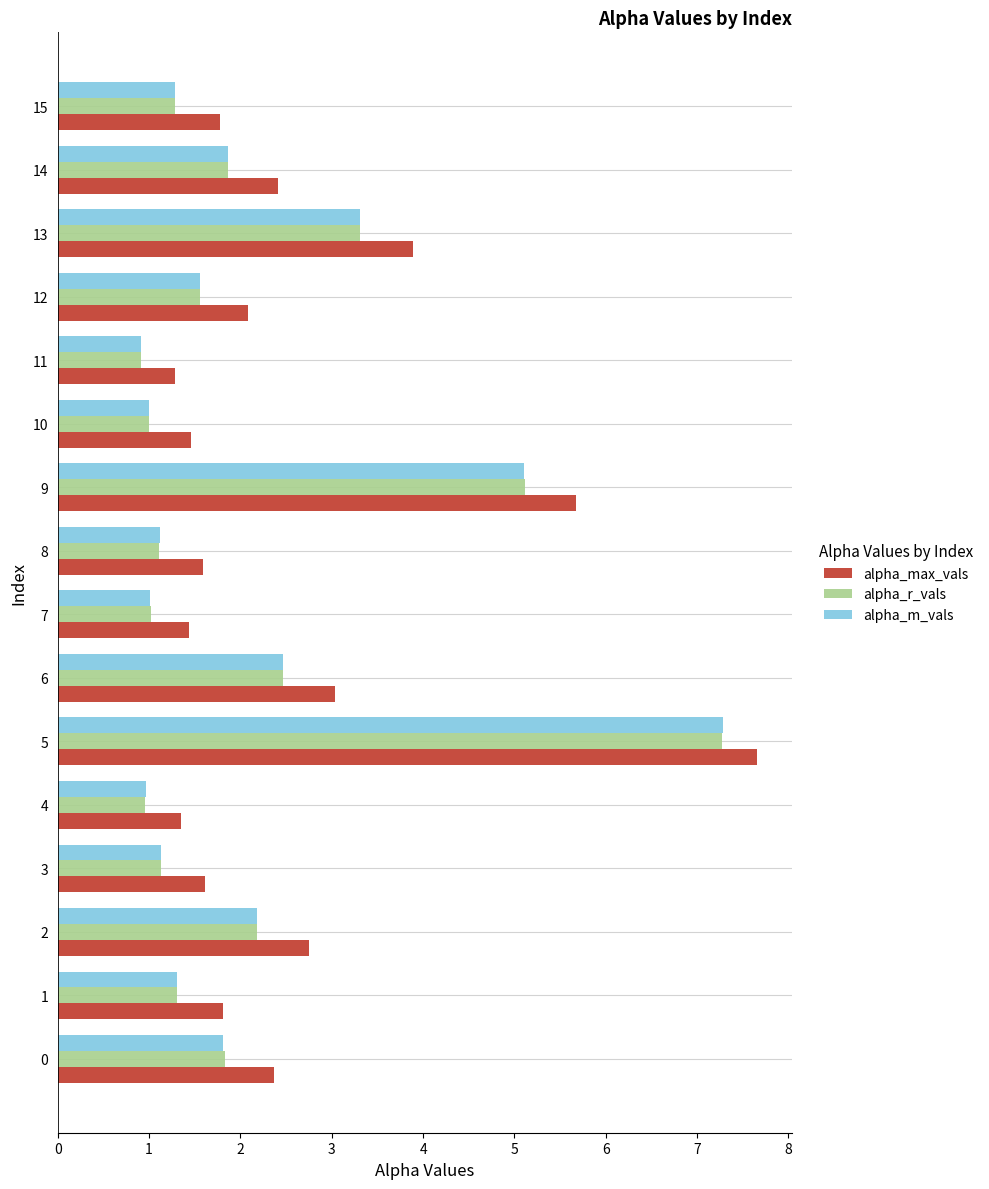

What is the difference between the highest and lowest values at 8?

0.5